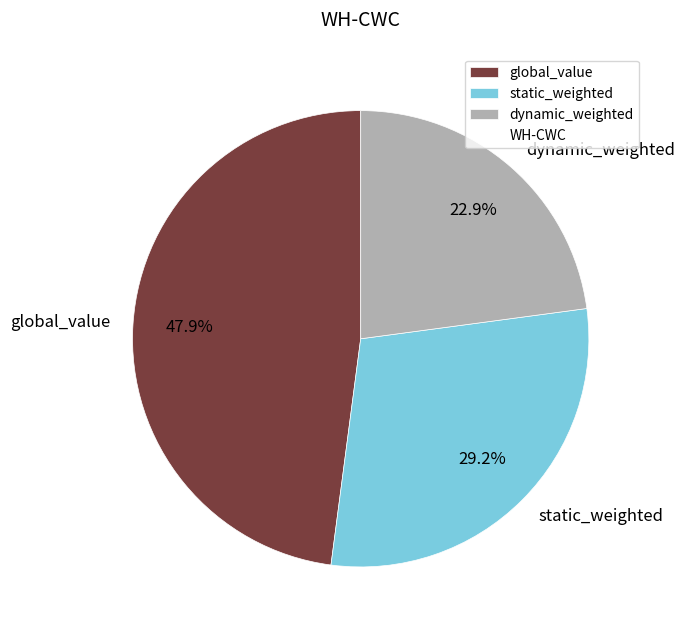

To the nearest percent, what is the average slice percentage?

33%